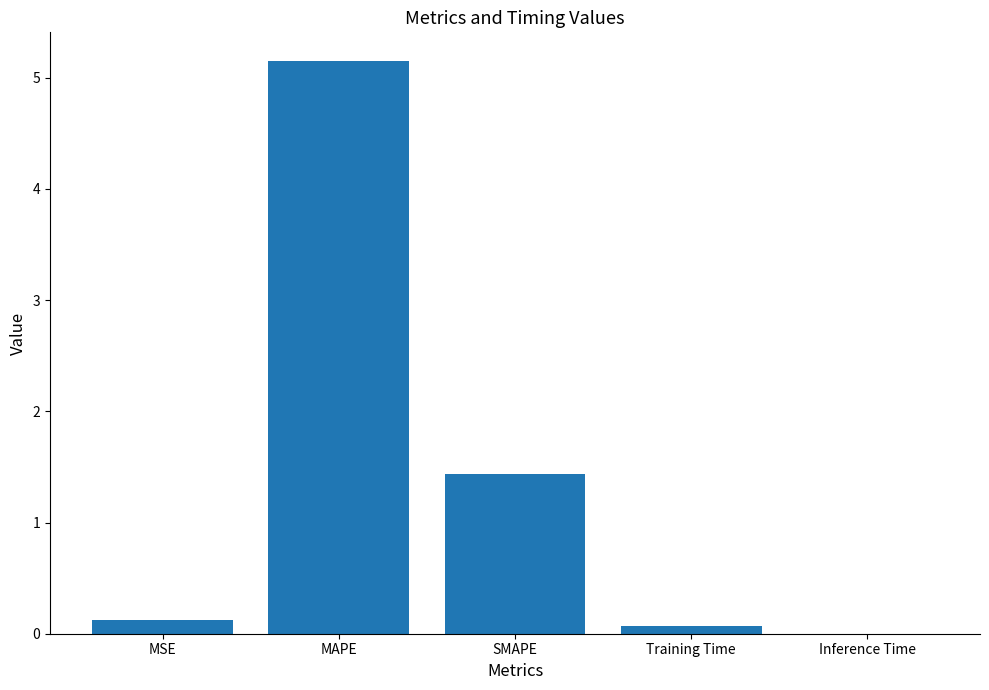

How many data points does each series have?

5